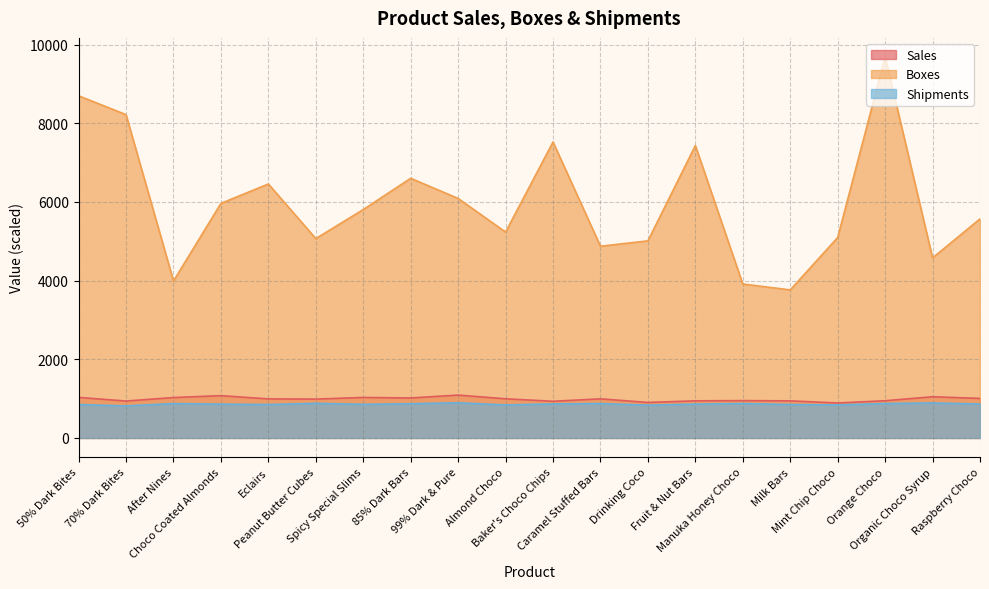

What position from the right is Raspberry Choco?

1